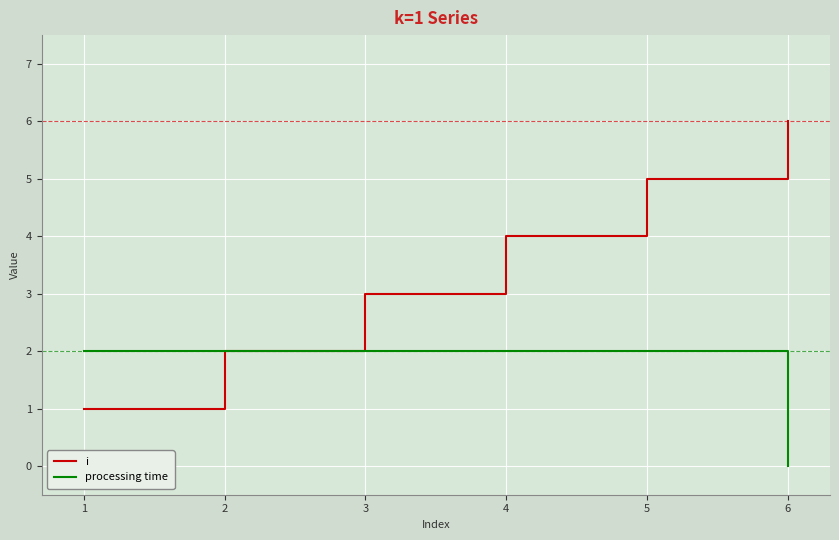

What is the greatest value displayed?

6